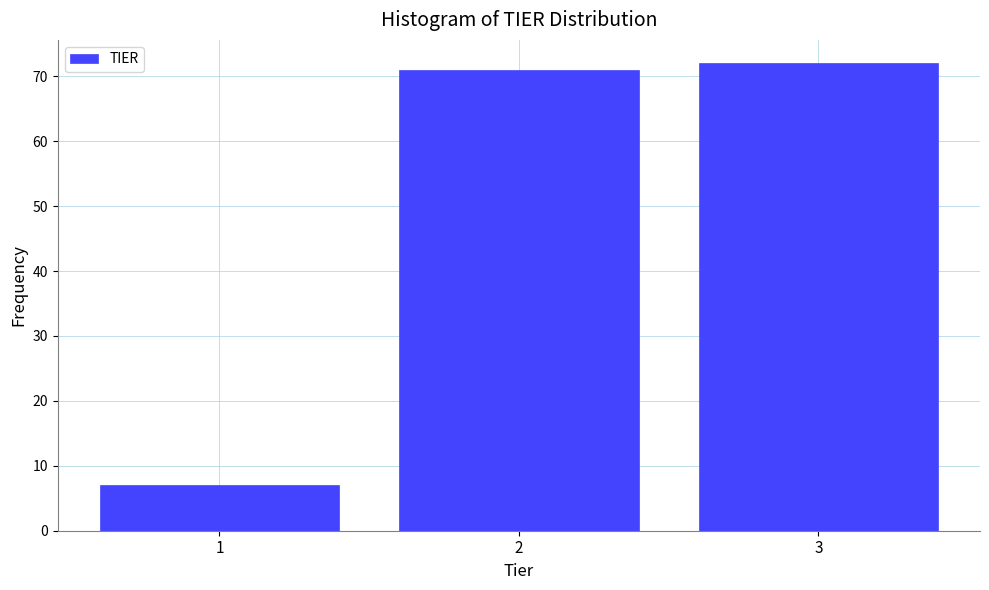

Reading left to right, extract all data points from this chart.

1=7	2=71	3=72